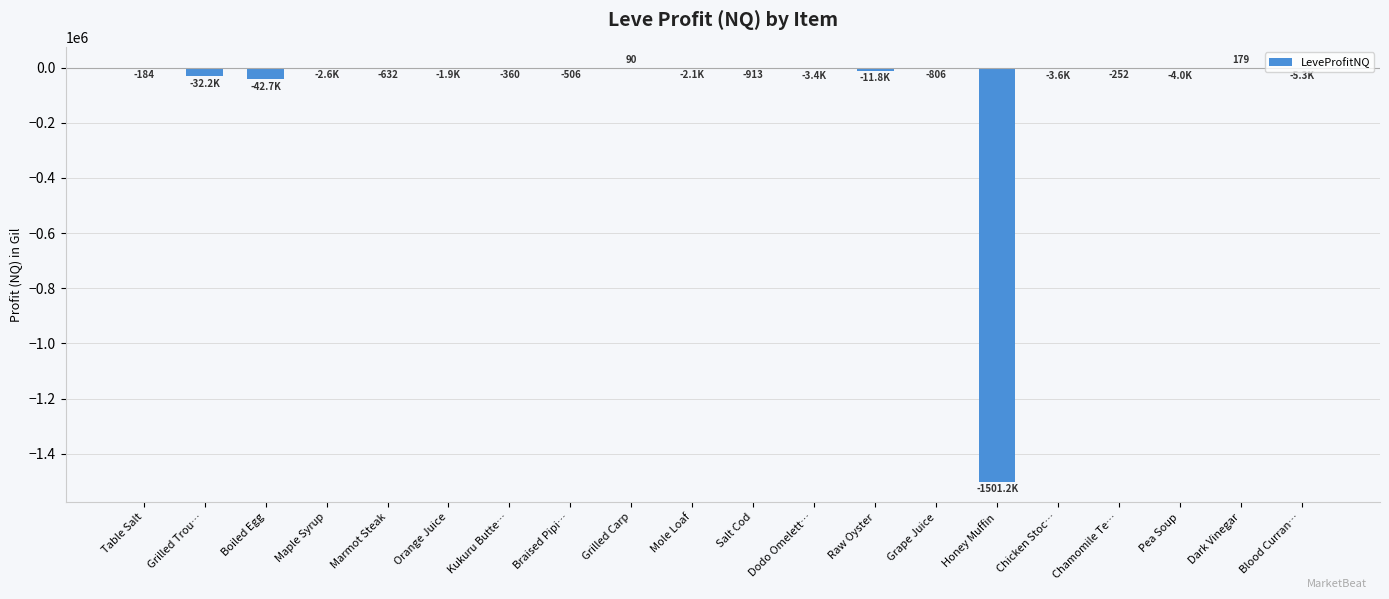

Read the value at Chicken Stoc….

-3593.0